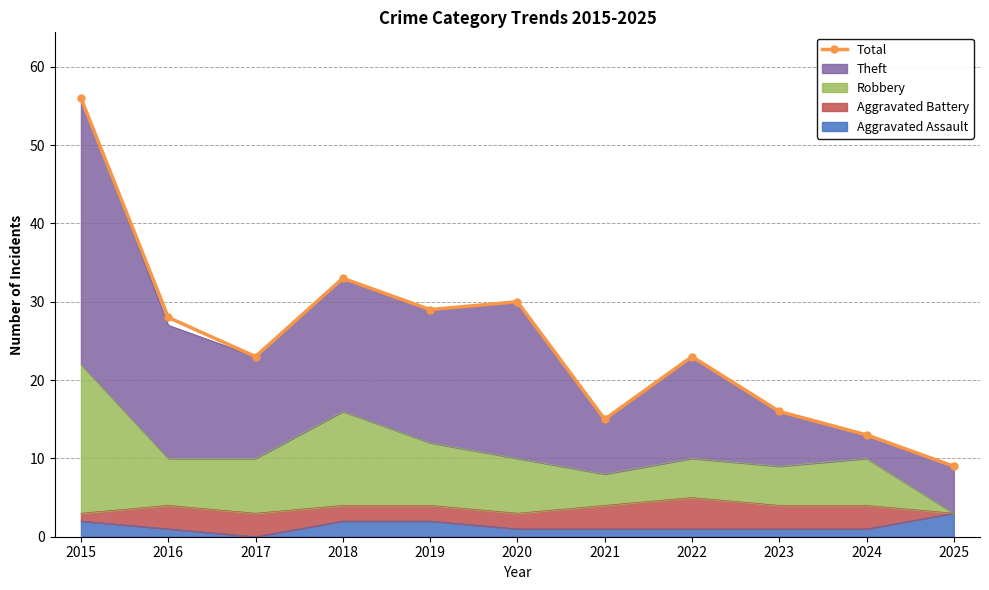

Rank the categories by value from lowest to highest.

2025, 2024, 2021, 2023, 2017, 2022, 2016, 2019, 2020, 2018, 2015